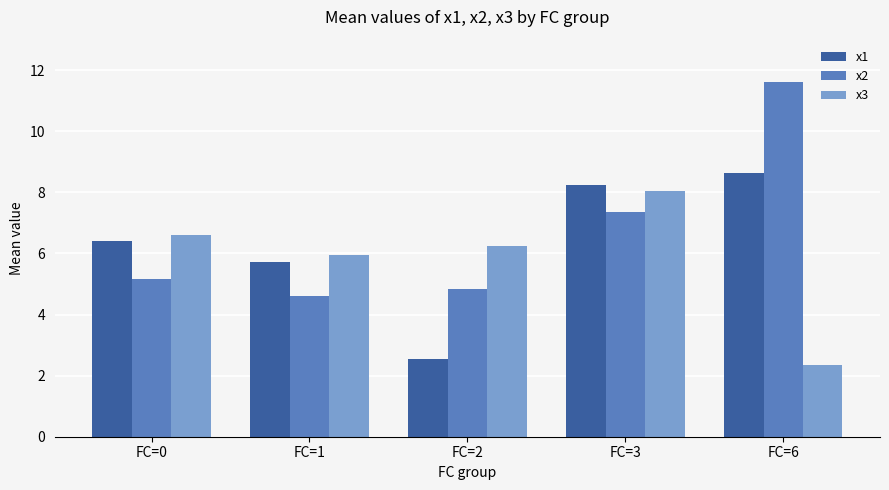

Reading left to right, list all the values displayed in this chart.

x1: FC=0=6.4	FC=1=5.7	FC=2=2.5	FC=3=8.2	FC=6=8.6
x2: FC=0=5.2	FC=1=4.6	FC=2=4.8	FC=3=7.3	FC=6=11.6
x3: FC=0=6.6	FC=1=6.0	FC=2=6.2	FC=3=8.1	FC=6=2.3